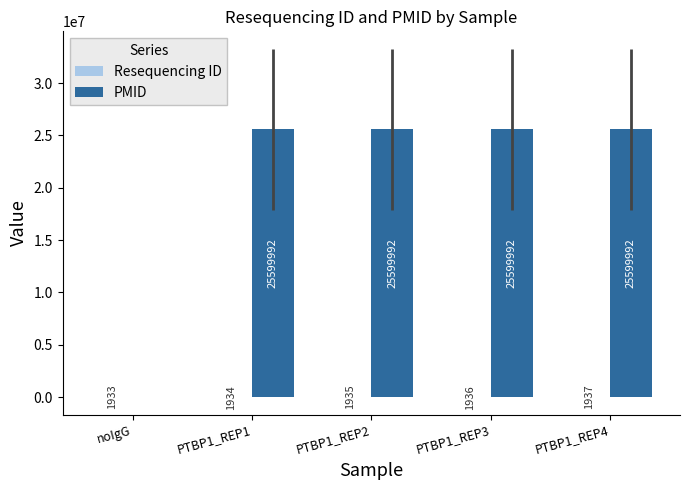

Is it true that PMID equals 38275373 at PTBP1_REP4?

False